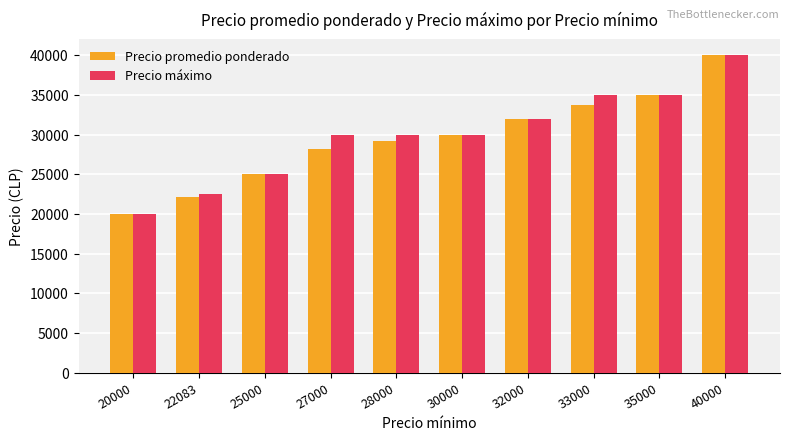

What value does the Precio promedio ponderado series have at 22083, to the nearest 10?

22080